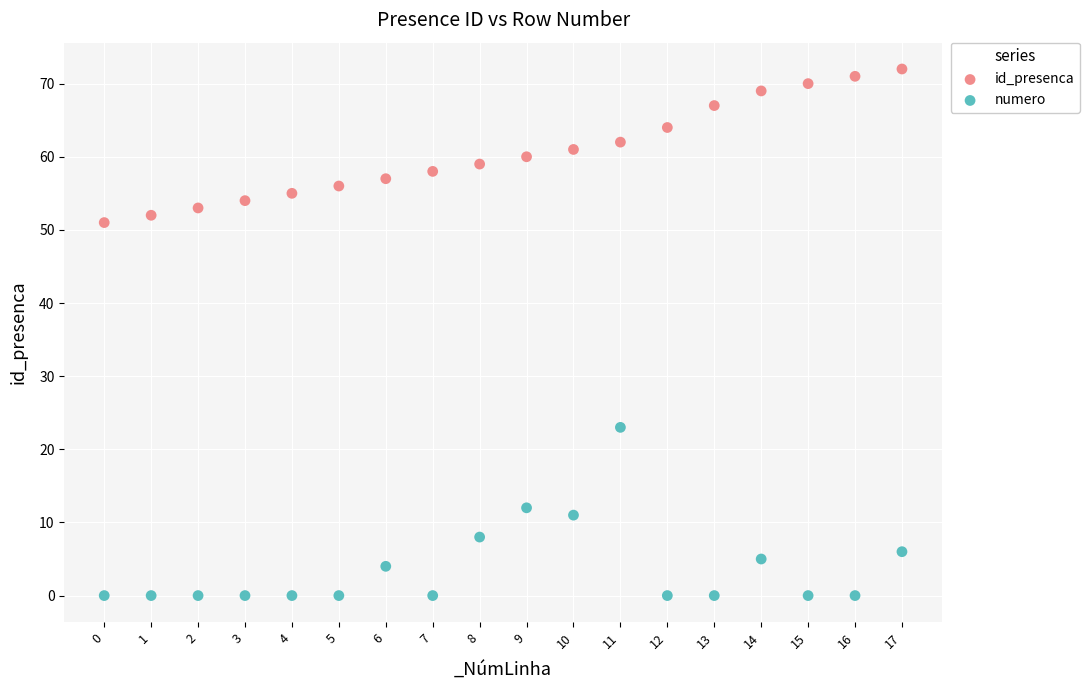

Across all data points, what is the range of Y values (max minus min)?

72